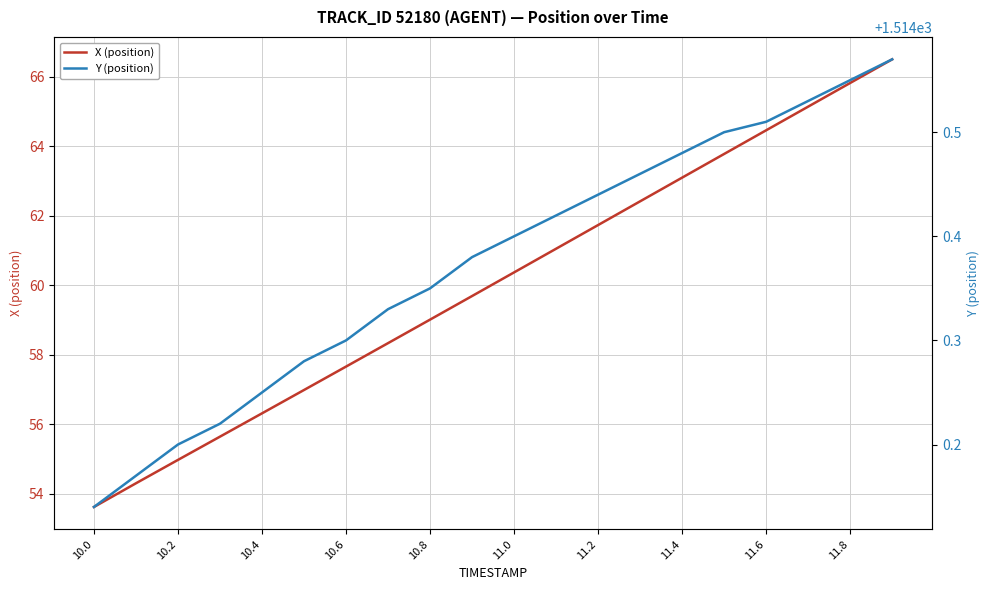

Which category has the lowest value in the X (position) series?

10.0